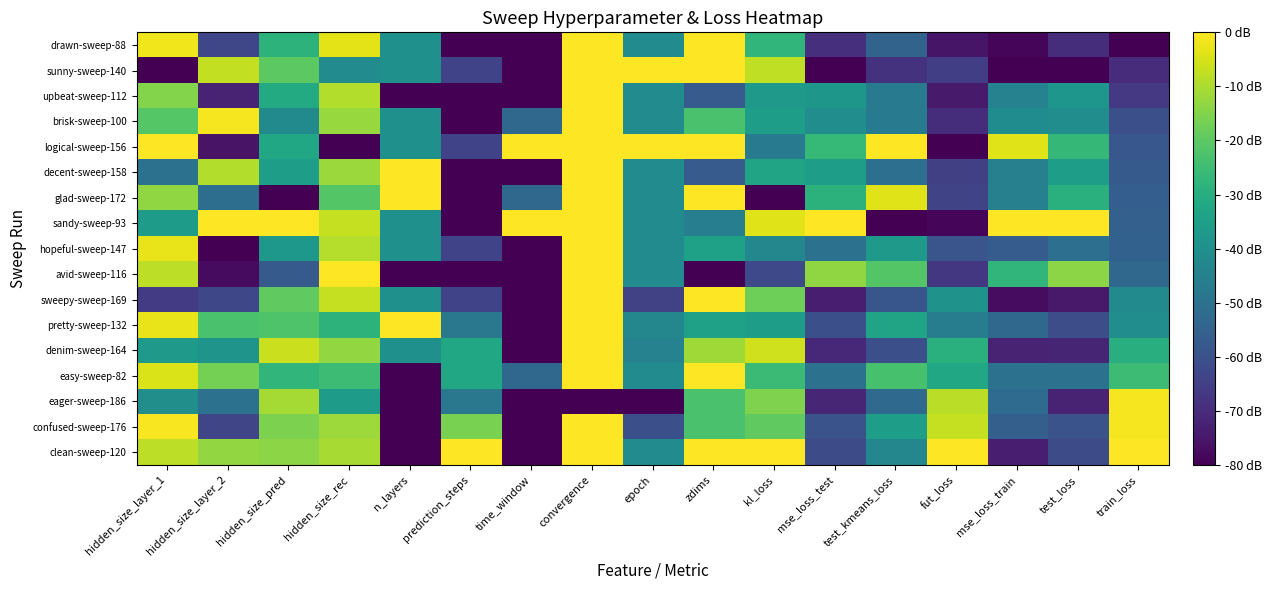

Count the number of data series in this chart.

17